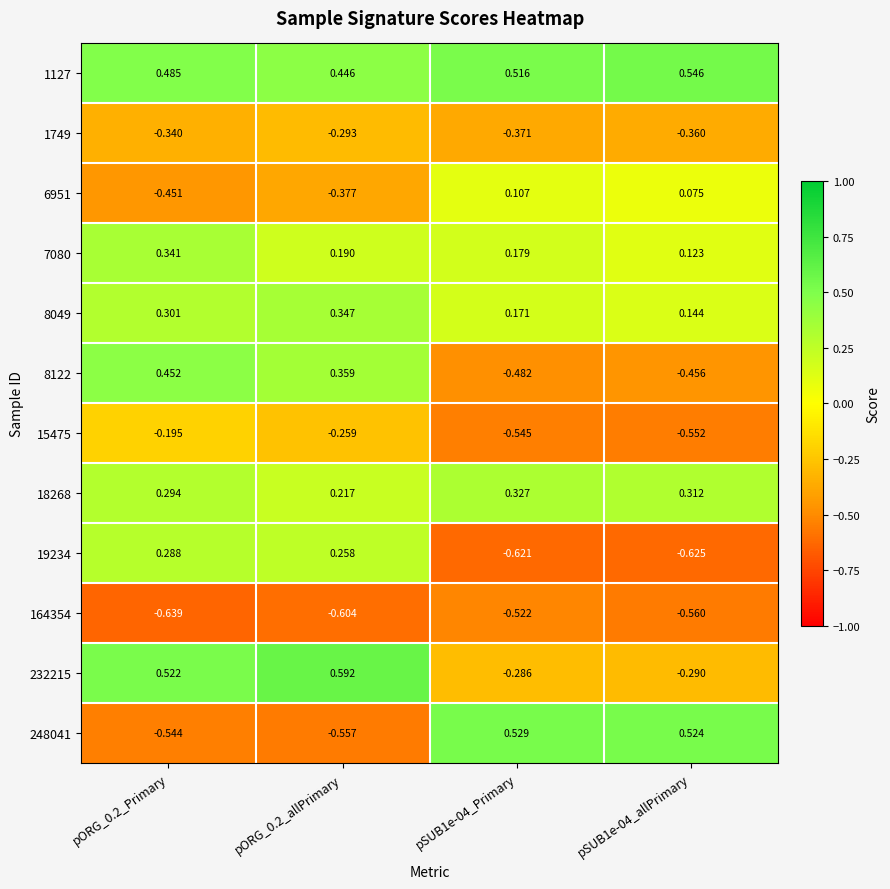

Is the value of 232215 at pSUB1e-04_Primary greater than the value of 15475 at pSUB1e-04_allPrimary?

Yes